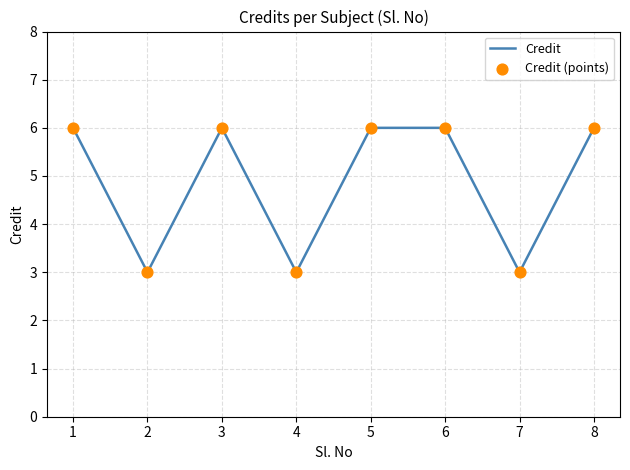

What is the smallest value displayed?

3